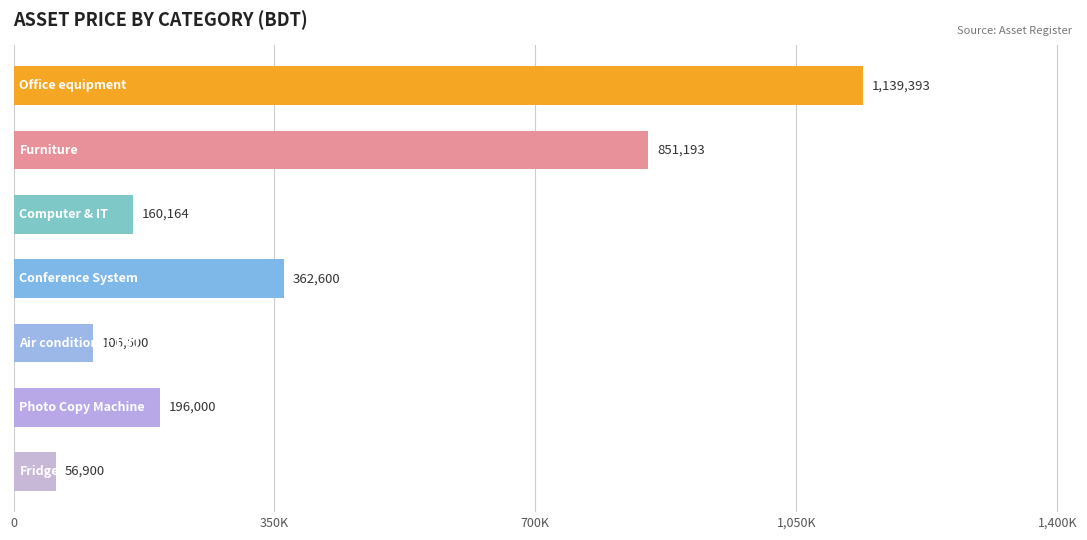

Does the chart contain stacked bars?

No